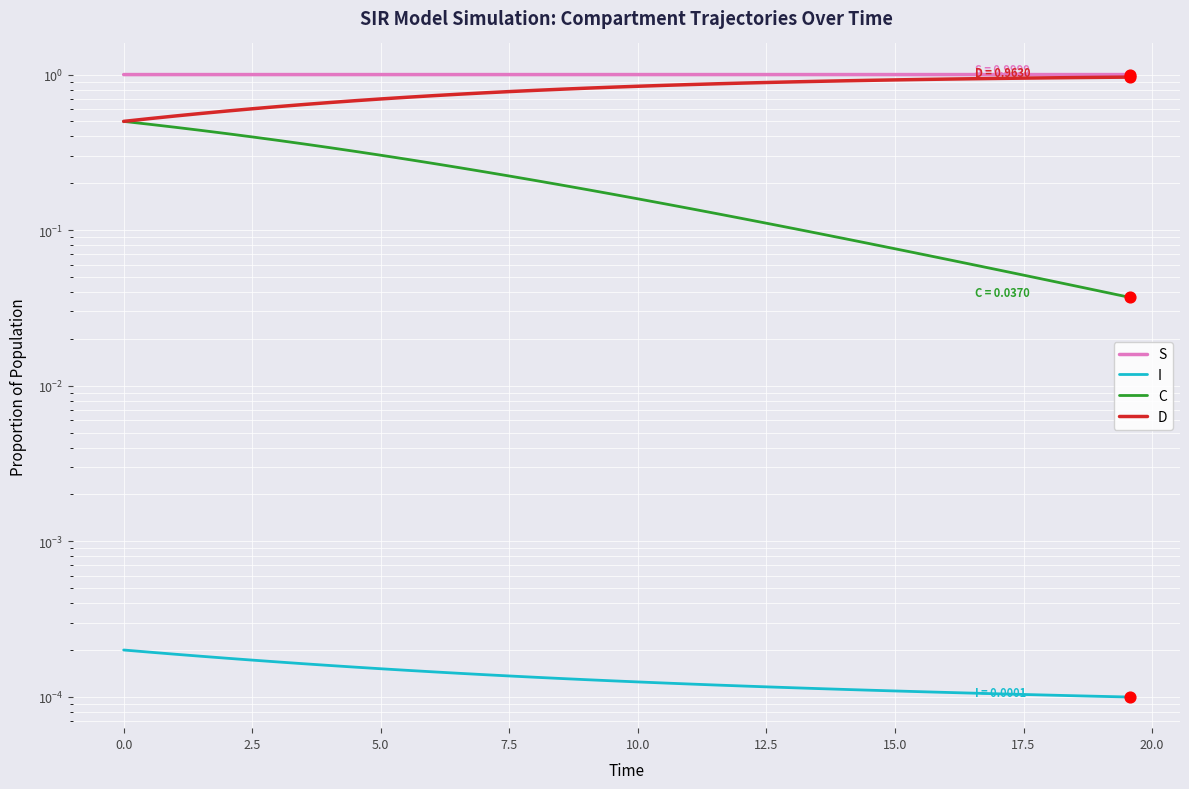

Which series reaches the minimum Y coordinate?

I